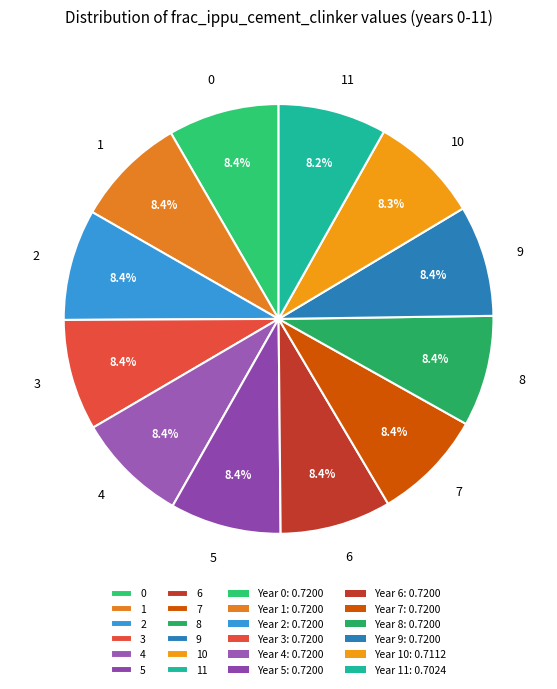

To the nearest percent, what portion does 1 represent?

8%